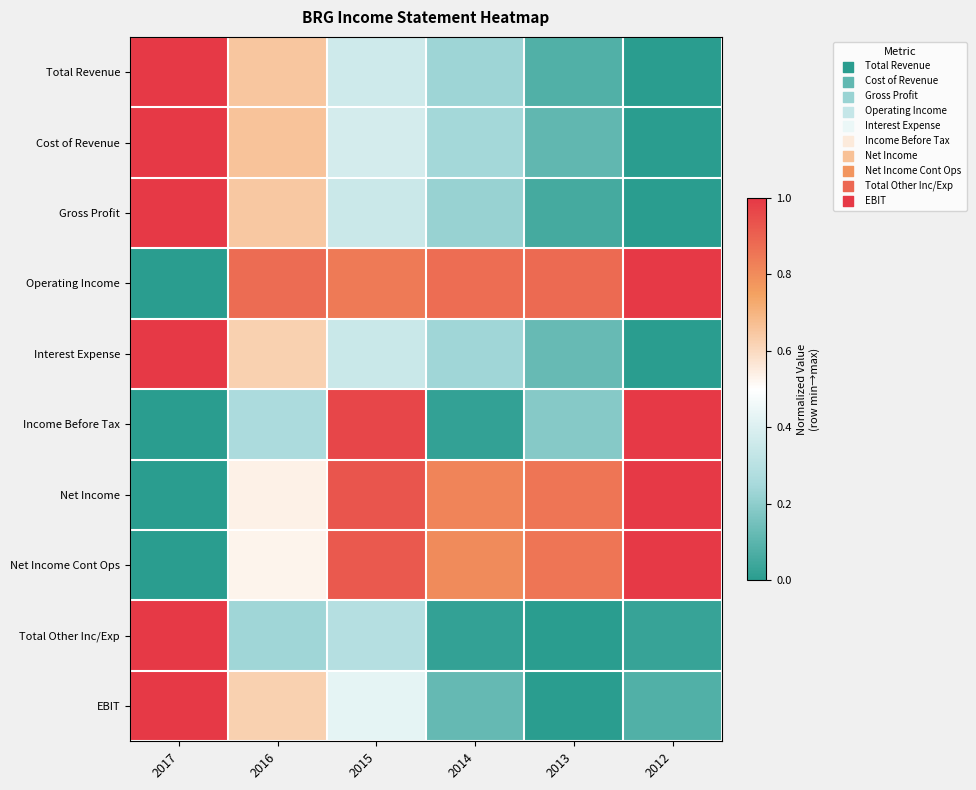

Reading right to left, extract all data points from this chart.

Total Revenue: 2012=0.0	2013=0.1	2014=0.2	2015=0.4	2016=0.7	2017=1.0
Cost of Revenue: 2012=0.0	2013=0.1	2014=0.2	2015=0.4	2016=0.7	2017=1.0
Gross Profit: 2012=0.0	2013=0.1	2014=0.2	2015=0.4	2016=0.6	2017=1.0
Operating Income: 2012=1.0	2013=0.9	2014=0.9	2015=0.8	2016=0.9	2017=0.0
Interest Expense: 2012=0.0	2013=0.1	2014=0.2	2015=0.3	2016=0.6	2017=1.0
Income Before Tax: 2012=1.0	2013=0.2	2014=0.0	2015=1.0	2016=0.3	2017=0.0
Net Income: 2012=1.0	2013=0.9	2014=0.8	2015=0.9	2016=0.5	2017=0.0
Net Income Cont Ops: 2012=1.0	2013=0.9	2014=0.8	2015=0.9	2016=0.5	2017=0.0
Total Other Inc/Exp: 2012=0.0	2013=0.0	2014=0.0	2015=0.3	2016=0.2	2017=1.0
EBIT: 2012=0.1	2013=0.0	2014=0.1	2015=0.4	2016=0.6	2017=1.0